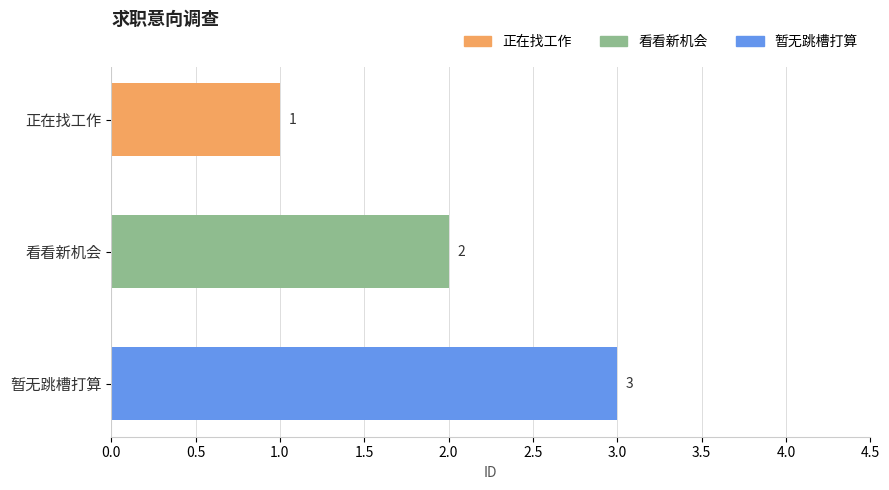

List the labels in order of value, smallest first.

正在找工作, 看看新机会, 暂无跳槽打算